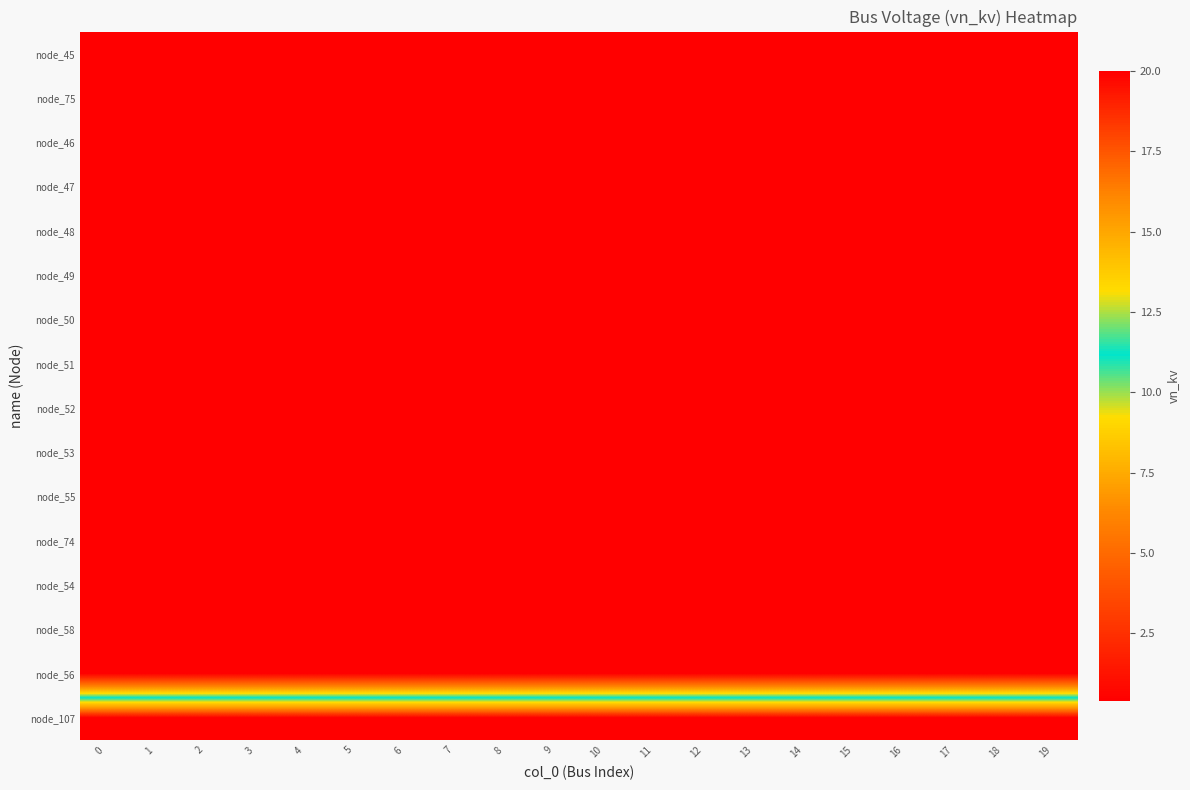

How many data points does each series have?

20